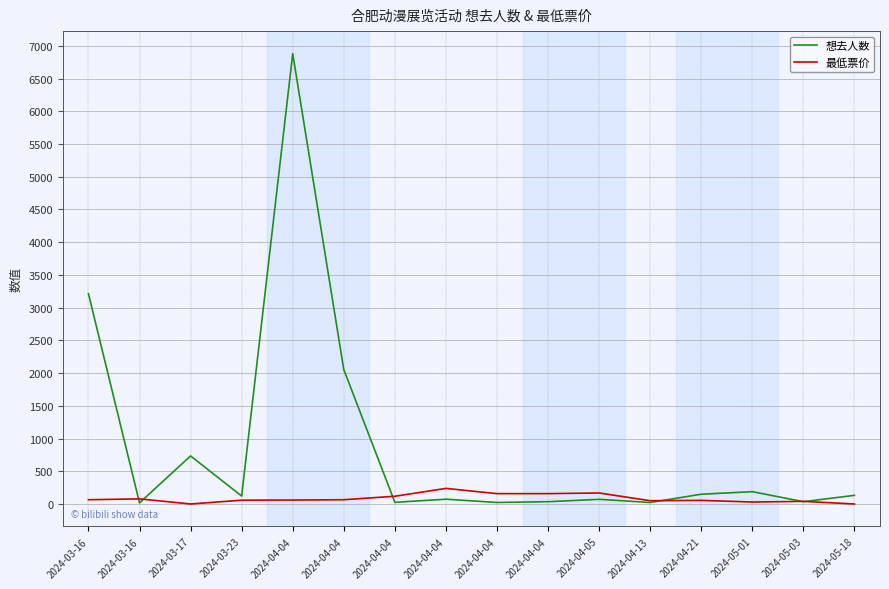

Where do 最低票价 and 想去人数 first cross each other?

2024-03-16 and 2024-03-16